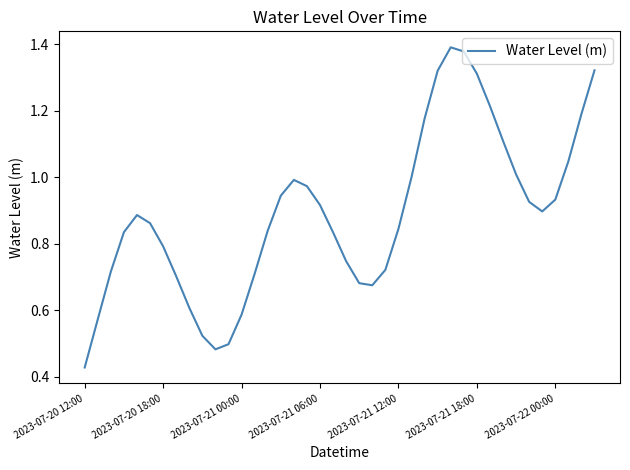

Is this an area chart (filled region under the line)?

No